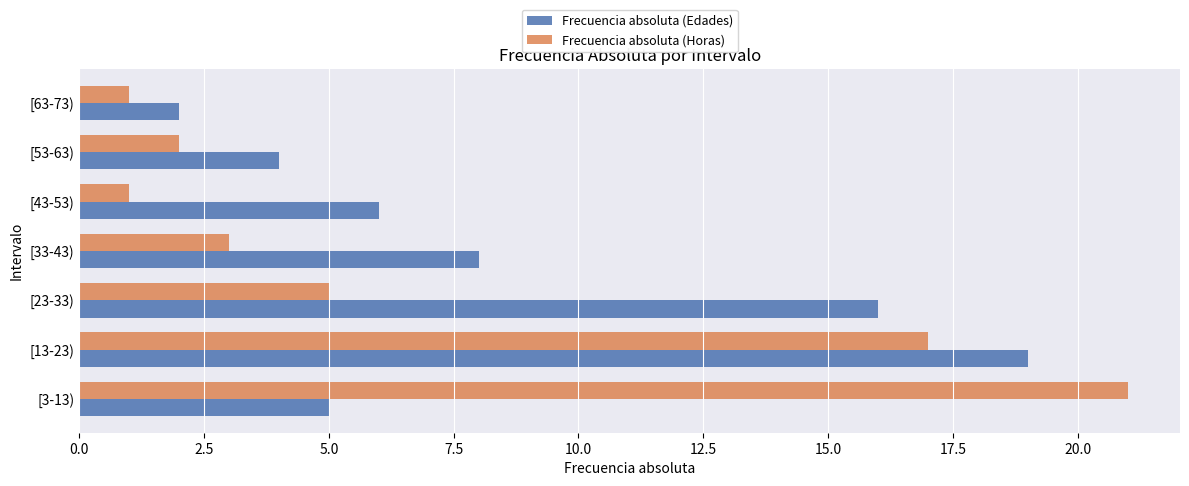

Which category has the highest value in the Frecuencia absoluta (Edades) series?

[13-23)